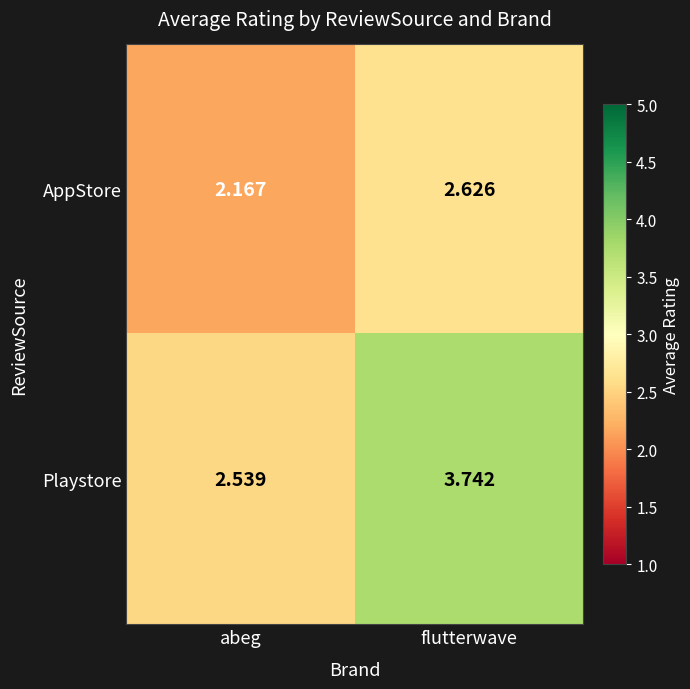

At flutterwave, list the series in order from largest to smallest.

Playstore, AppStore